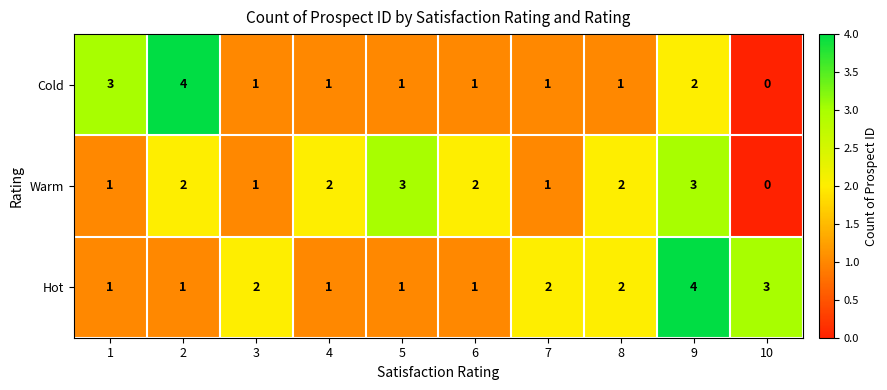

List the series in order of their overall mean, lowest first.

Cold, Warm, Hot